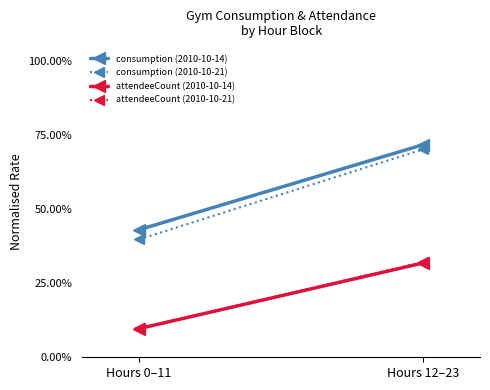

The consumption (2010-10-21) series shows 0.4 at Hours 0–11. True or false?

True